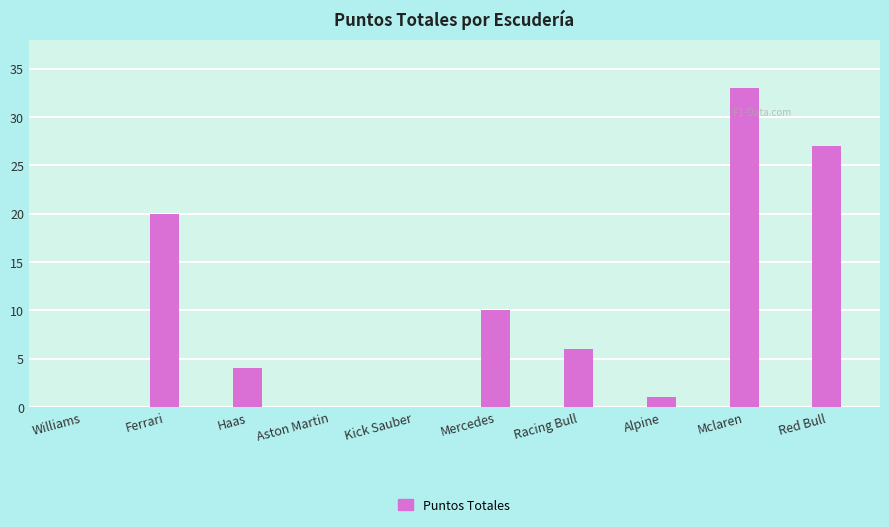

What is the sum of the values at Williams and Haas?

4